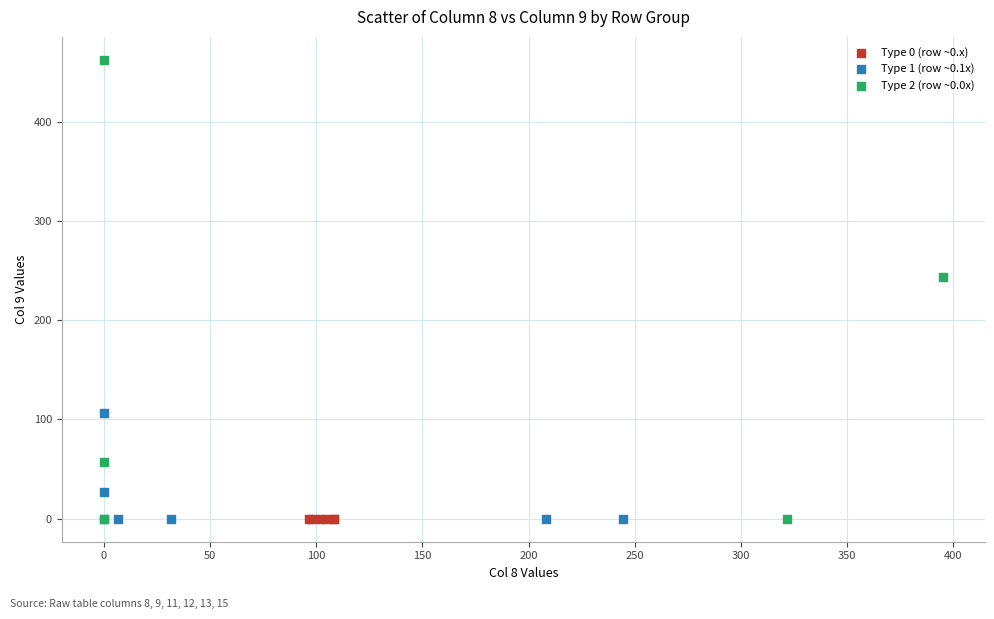

Which series reaches the maximum Y coordinate?

Type 2 (row ~0.0x)